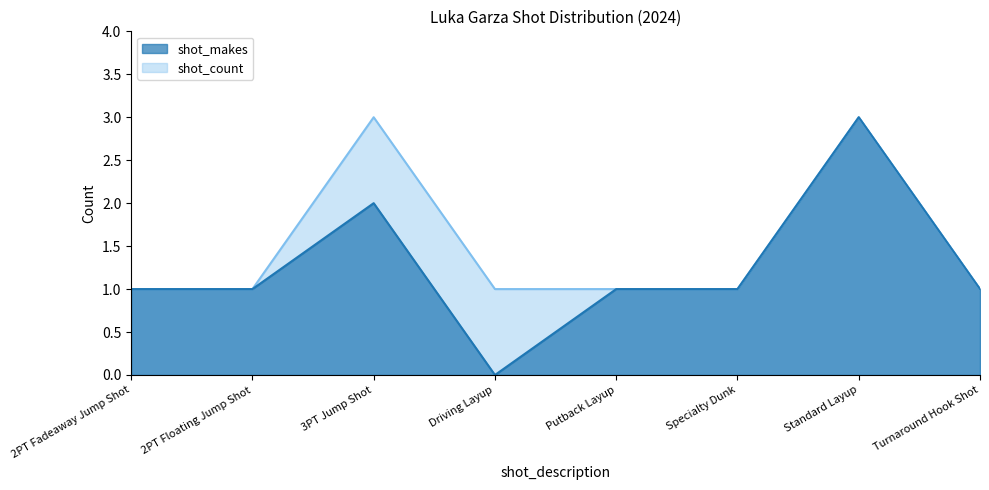

Count the number of data series in this chart.

2